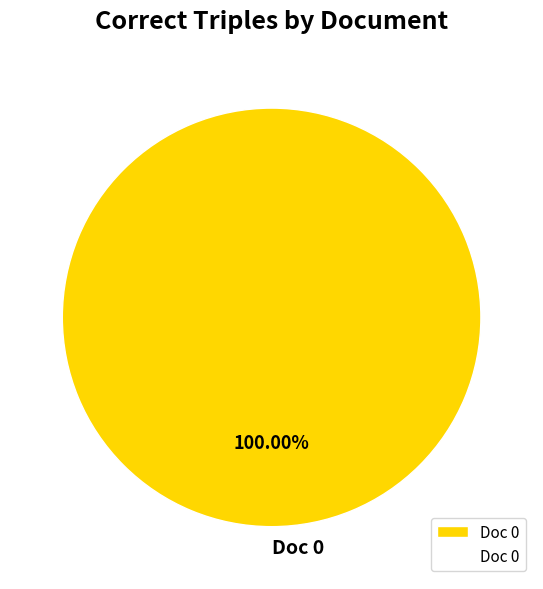

Rank the categories by value from highest to lowest.

Doc 0